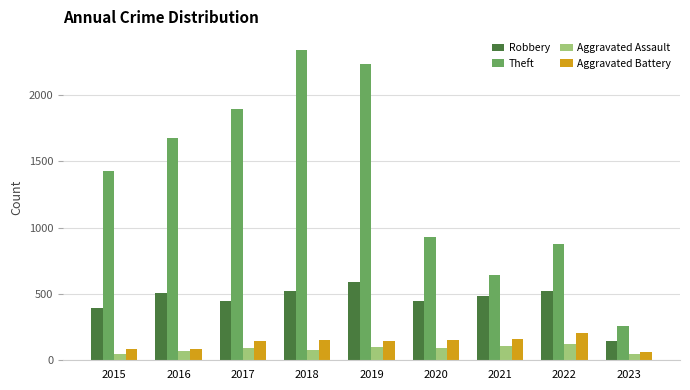

What is the difference between the maximum and minimum values in the Robbery series?

442